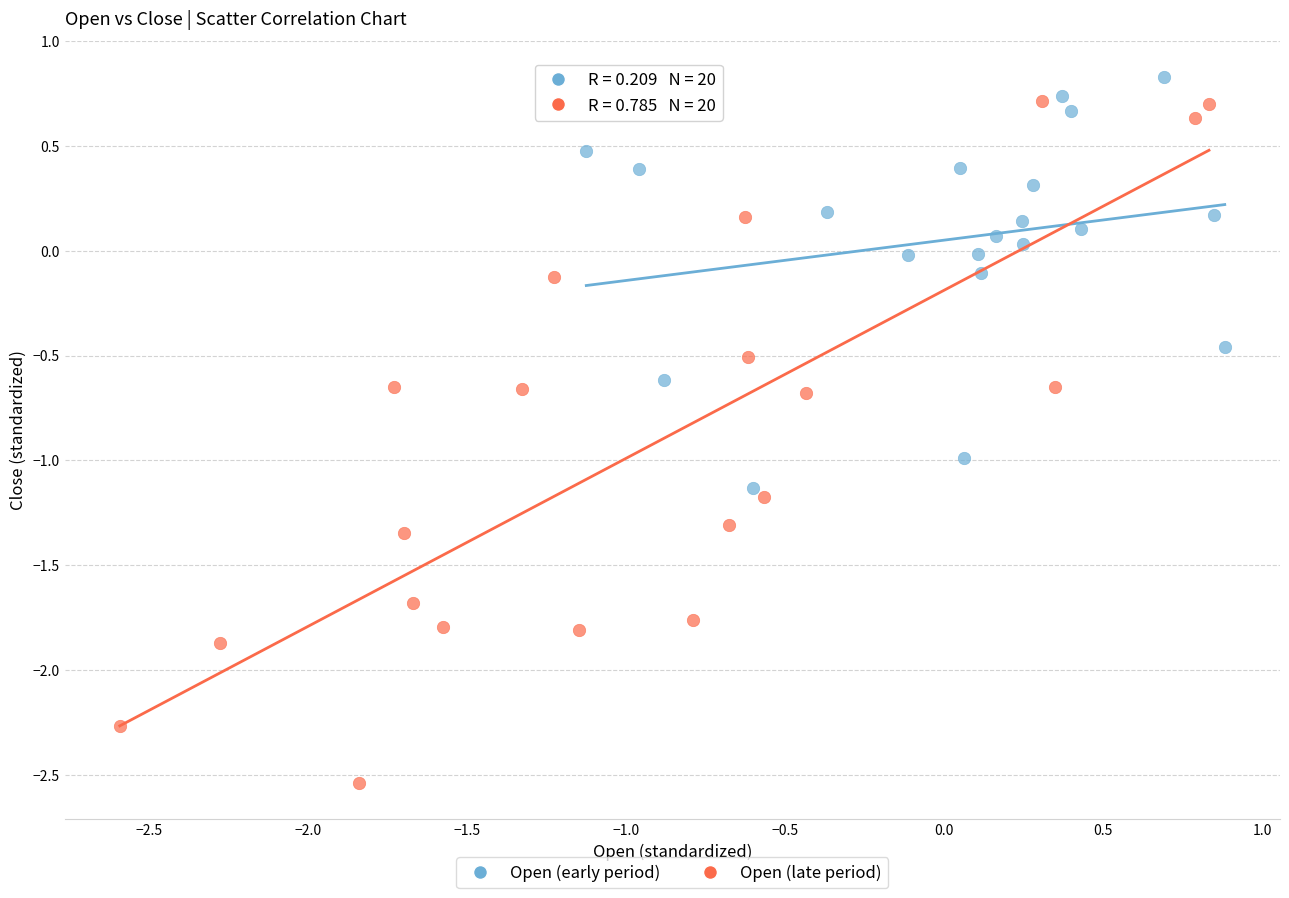

Which series reaches the minimum Y coordinate?

Open (late period)